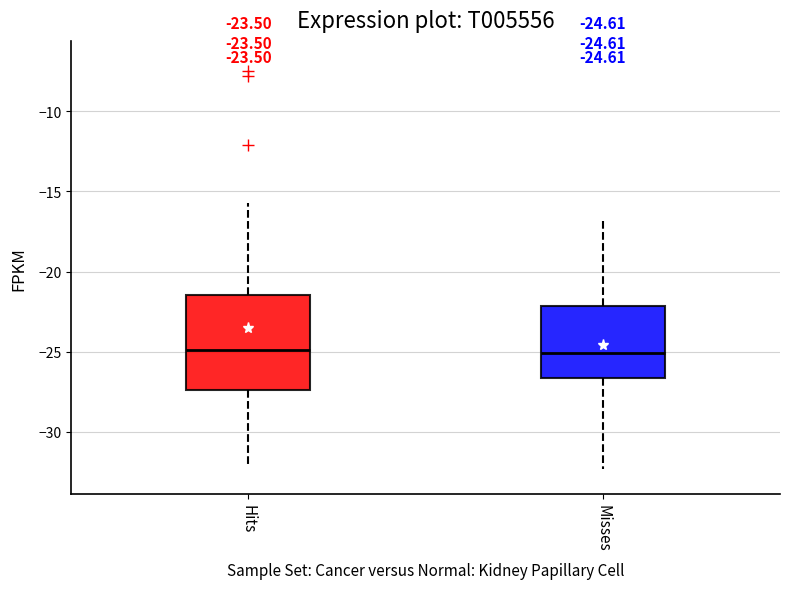

Which box is the tallest, from its lower edge to its upper edge?

Hits